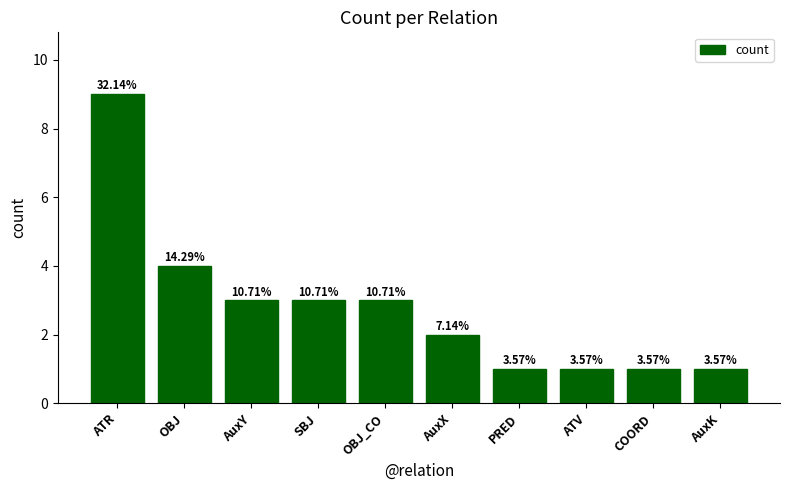

What position from the left is PRED?

7